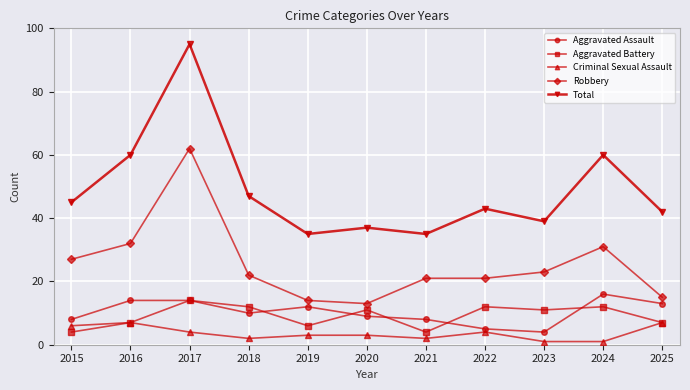

What is the smallest value displayed?

1